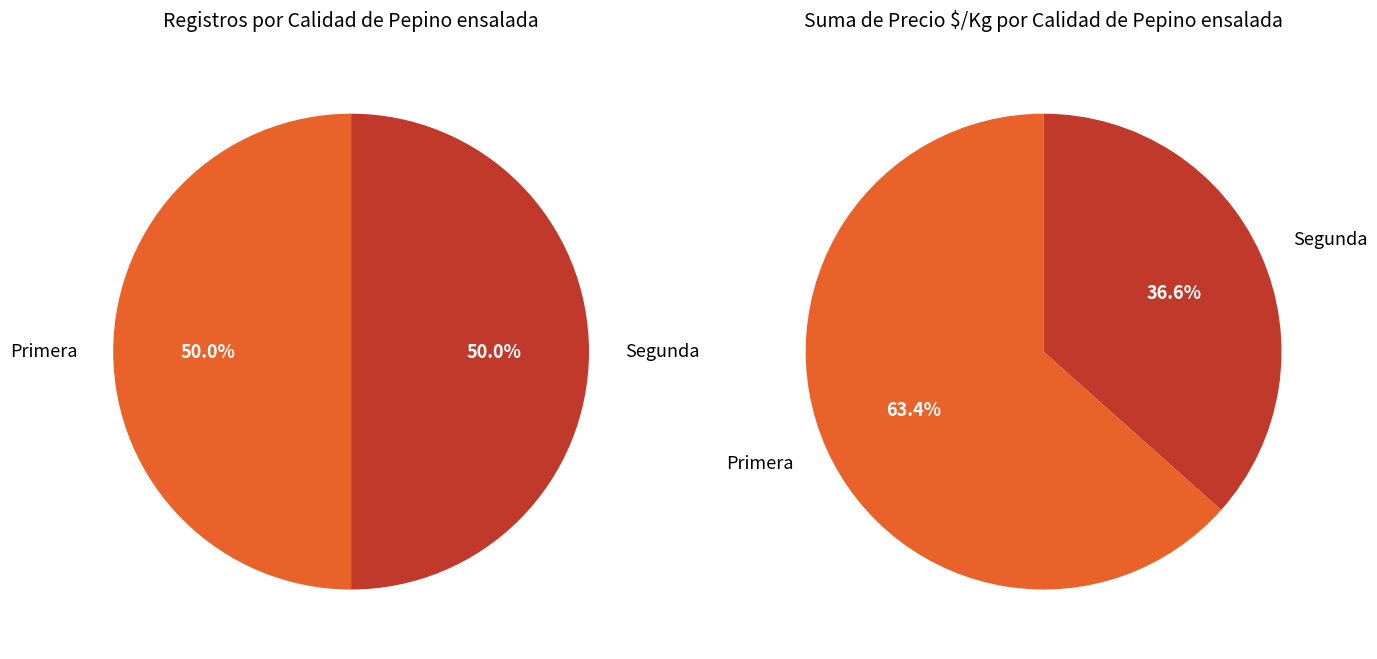

Does 21 account for over 50% of the chart?

No